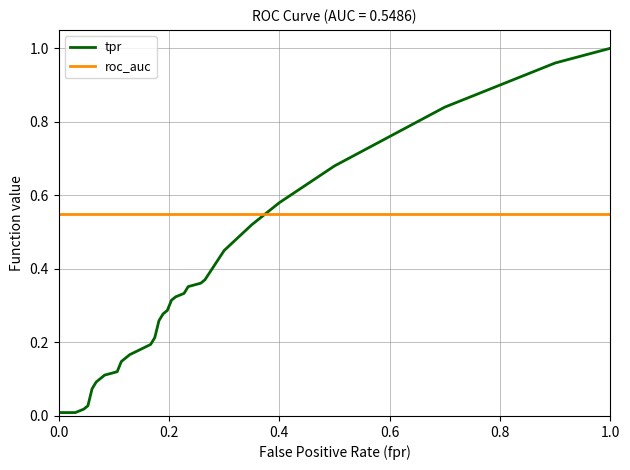

Rank the series by their maximum value, from highest to lowest.

tpr, roc_auc